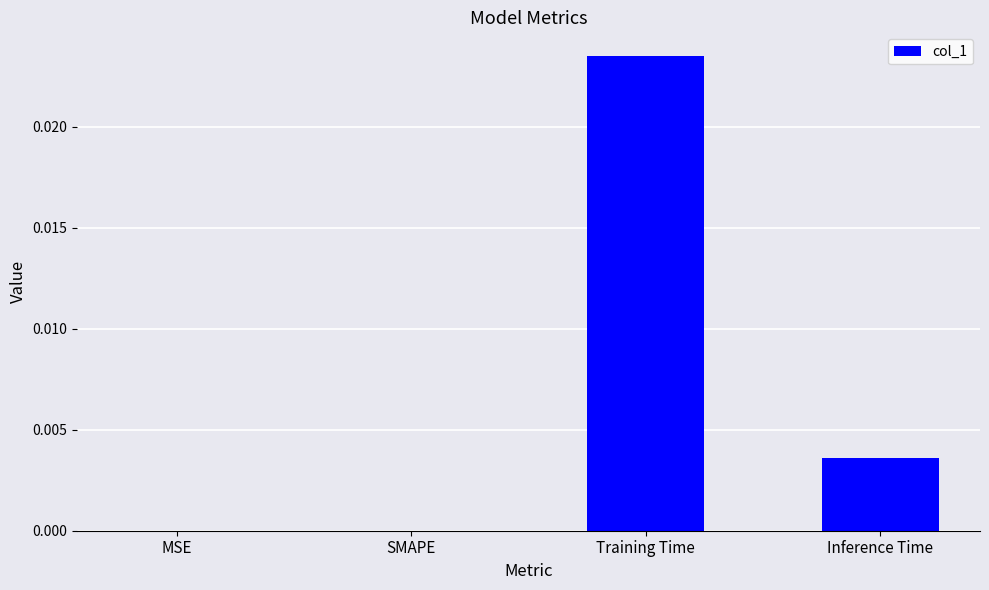

Which has a higher value, MSE or Inference Time?

Inference Time